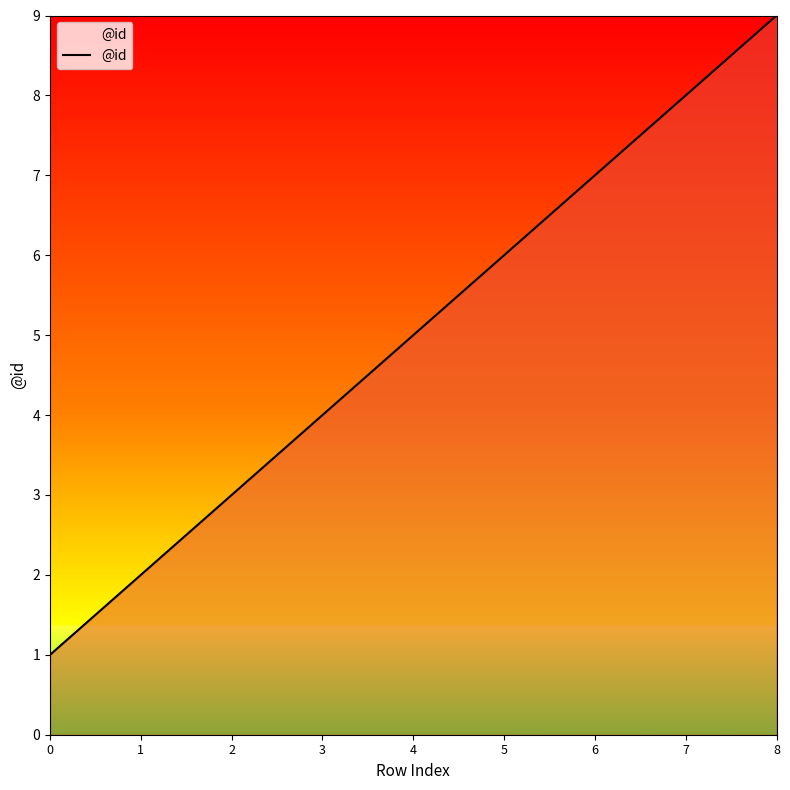

What is the change in value from 4 to 5?

+1